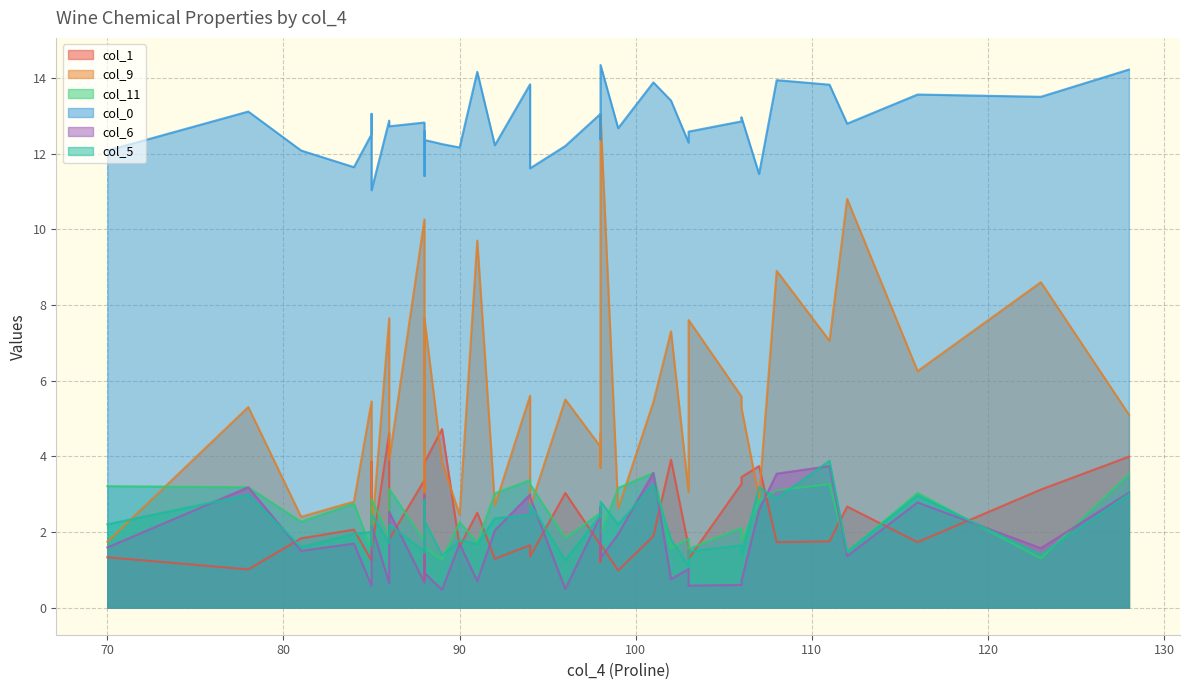

Reading left to right, what are all the values shown in this chart?

col_1: 88=3.2	88=3.8	84=2.1	111=1.8	85=3.9	96=3.0	92=1.3	102=3.9	86=1.8	94=1.4	91=2.5	108=1.7	99=1.0	116=1.7	98=1.2	98=1.5	78=1.0	103=1.3	86=4.6	101=1.9	89=4.7	85=1.2	98=1.7	98=1.6	123=3.1	70=1.3	128=4.0	88=3.4	106=3.3	112=2.7	107=3.7	94=1.6	88=1.3	88=0.7	103=1.6	85=1.5	88=1.6	81=1.8	90=1.6	106=3.5
col_9: 88=2.3	88=7.7	84=2.8	111=7.0	85=4.8	96=5.5	92=2.7	102=7.3	86=3.9	94=2.6	91=9.7	108=8.9	99=2.6	116=6.2	98=4.6	98=3.7	78=5.3	103=7.6	86=7.7	101=5.4	89=3.9	85=5.5	98=13.0	98=4.2	123=8.6	70=1.7	128=5.1	88=10.3	106=5.6	112=10.8	107=2.9	94=5.6	88=2.5	88=3.1	103=3.0	85=1.9	88=2.1	81=2.4	90=2.5	106=5.3
col_11: 88=2.8	88=1.6	84=2.8	111=3.3	85=2.0	96=1.8	92=3.0	102=1.6	86=3.1	94=3.3	91=1.7	108=3.1	99=3.2	116=3.0	98=2.3	98=2.7	78=3.2	103=1.6	86=1.9	101=3.6	89=1.3	85=1.5	98=2.0	98=2.5	123=1.3	70=3.2	128=3.5	88=1.8	106=2.1	112=1.5	107=2.8	94=3.4	88=2.8	88=2.3	103=1.8	85=2.9	88=2.8	81=2.3	90=2.3	106=1.8
col_0: 88=12.3	88=12.4	84=11.6	111=13.8	85=13.1	96=12.2	92=12.2	102=13.4	86=12.7	94=11.6	91=14.2	108=13.9	99=12.7	116=13.6	98=12.4	98=13.1	78=13.1	103=12.6	86=12.9	101=13.9	89=12.2	85=12.5	98=14.3	98=13.1	123=13.5	70=12.1	128=14.2	88=12.8	106=12.8	112=12.8	107=11.5	94=13.8	88=12.6	88=11.4	103=12.3	85=11.0	88=12.4	81=12.1	90=12.2	106=13.0
col_6: 88=3.0	88=0.9	84=1.7	111=3.7	85=1.6	96=0.5	92=2.0	102=0.8	86=2.5	94=2.9	91=0.7	108=3.5	99=1.9	116=2.8	98=2.6	98=2.6	78=3.2	103=0.6	86=0.7	101=3.6	89=0.5	85=0.6	98=1.3	98=2.4	123=1.6	70=1.6	128=3.0	88=0.7	106=0.6	112=1.4	107=2.6	94=3.0	88=1.4	88=2.0	103=1.0	85=2.2	88=2.5	81=1.5	90=1.7	106=0.7
col_5: 88=2.9	88=2.3	84=1.9	111=3.9	85=1.6	96=1.2	92=2.4	102=1.8	86=2.2	94=2.7	91=1.7	108=2.9	99=2.2	116=3.0	98=2.4	98=2.4	78=3.0	103=1.5	86=1.7	101=3.2	89=1.4	85=2.0	98=2.8	98=2.5	123=1.4	70=2.2	128=3.0	88=1.5	106=1.6	112=1.5	107=3.2	94=2.5	88=1.4	88=2.5	103=1.1	85=2.5	88=2.2	81=1.6	90=1.8	106=1.4